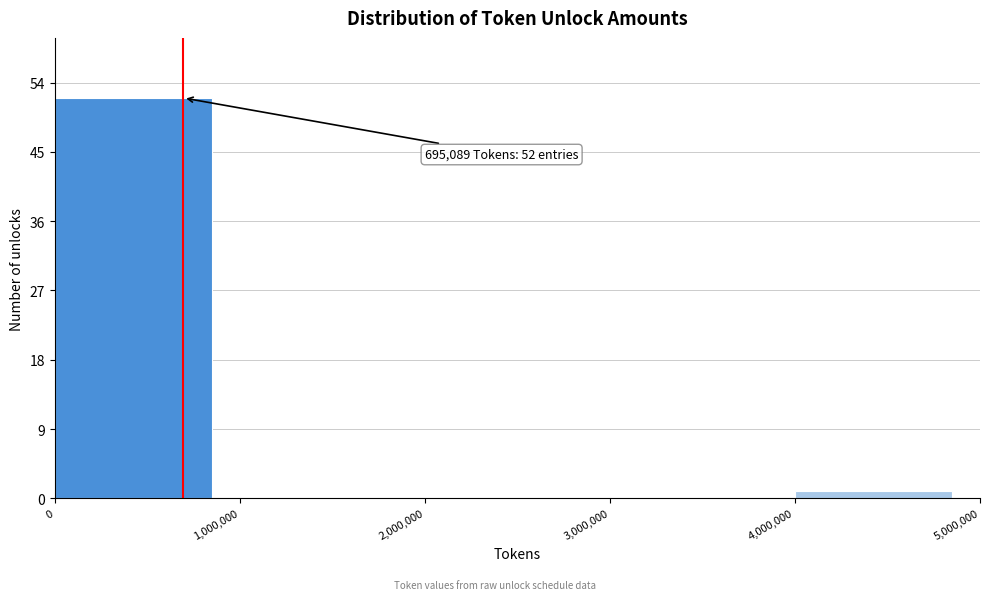

Over which range of the x-axis is the bar tallest?

0 to 1,000,000